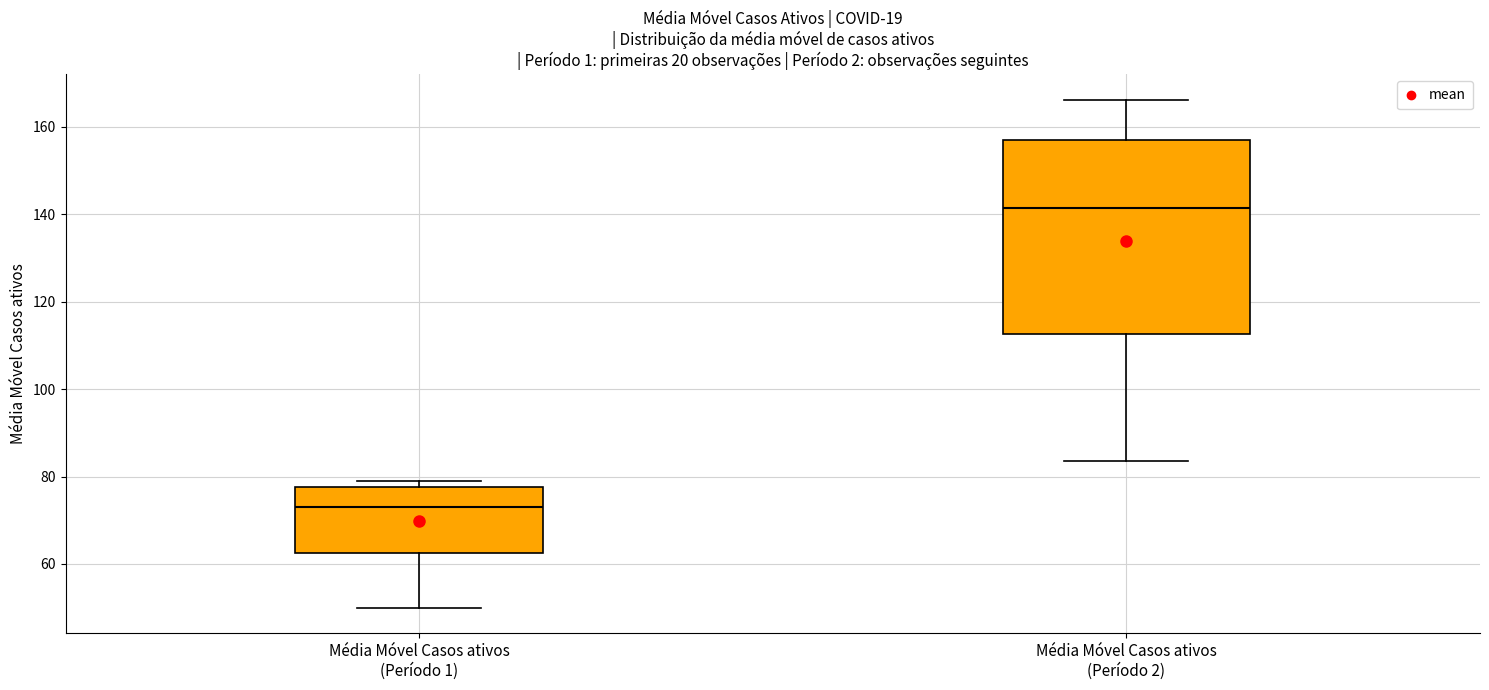

Which box has the highest median line?

Média Móvel Casos ativos (Período 2)